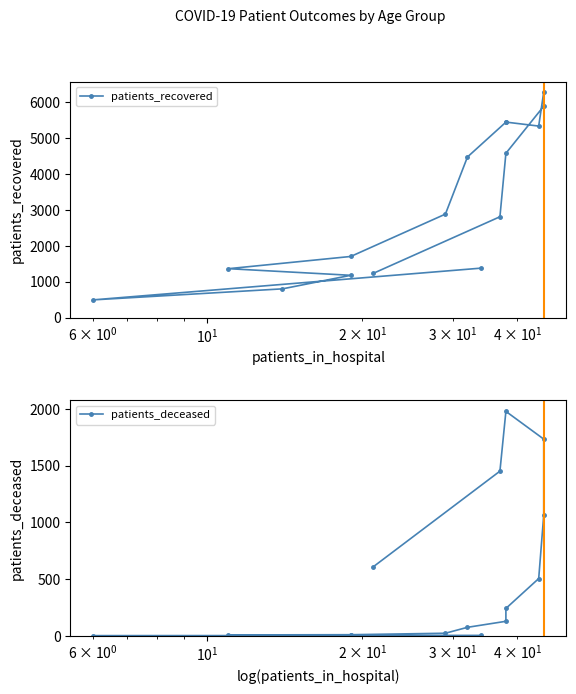

List the series in order of their peak value, highest first.

patients_recovered, patients_deceased